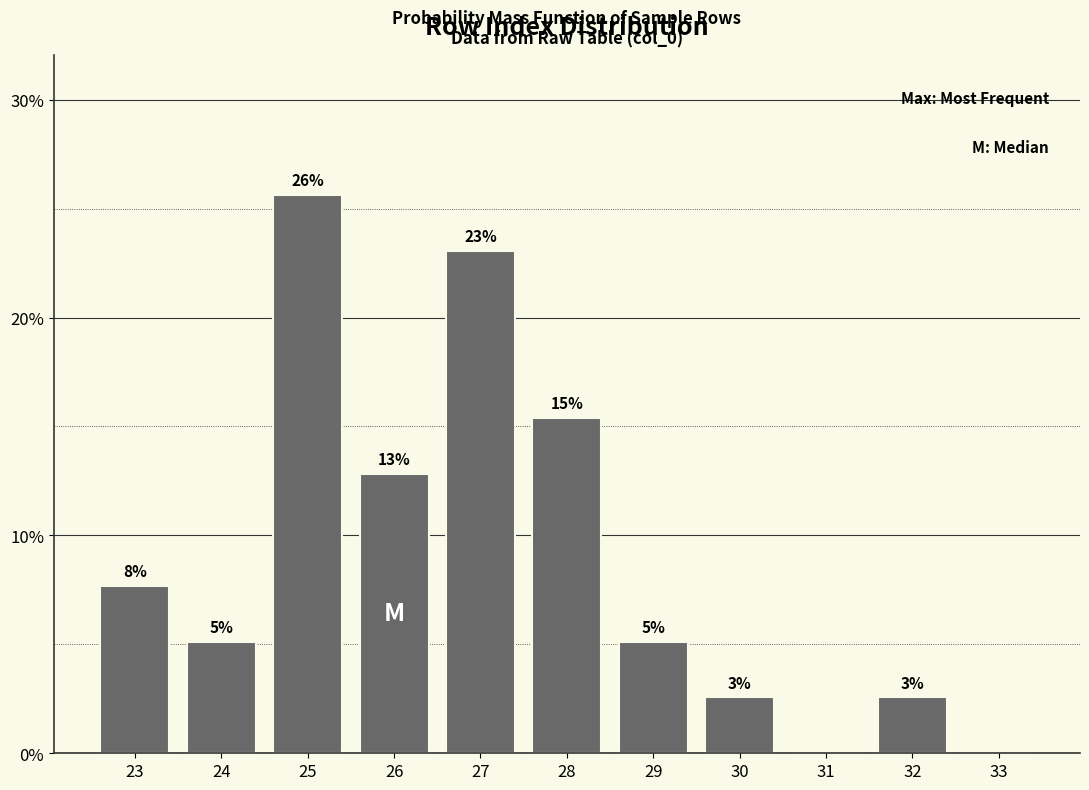

Are the bars horizontal?

No